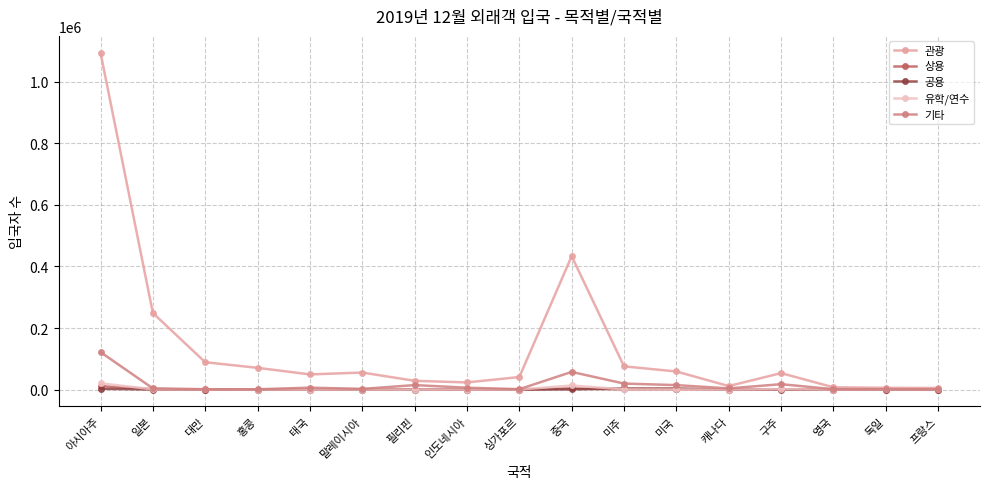

What is the difference between the maximum and minimum values in the 상용 series?

11153